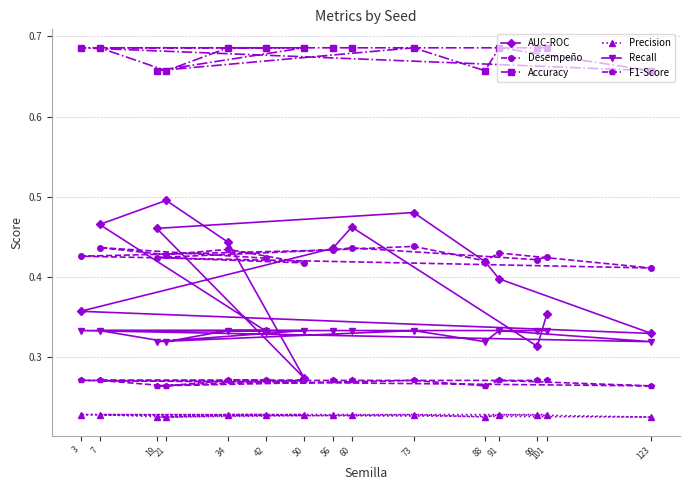

Which category has the highest value in the Accuracy series?

42